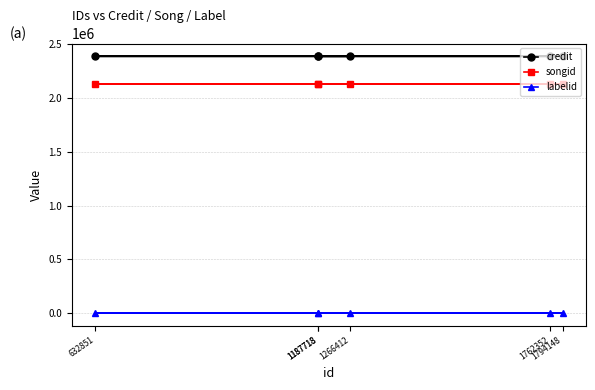

Which series has the largest range (max minus min)?

songid